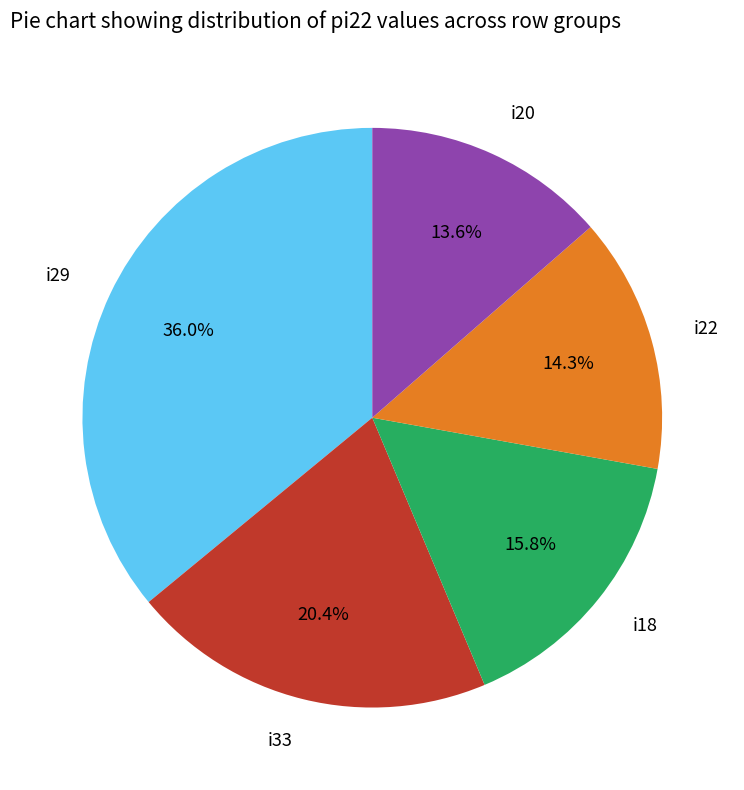

Rank the categories by value from highest to lowest.

i29, i33, i18, i22, i20